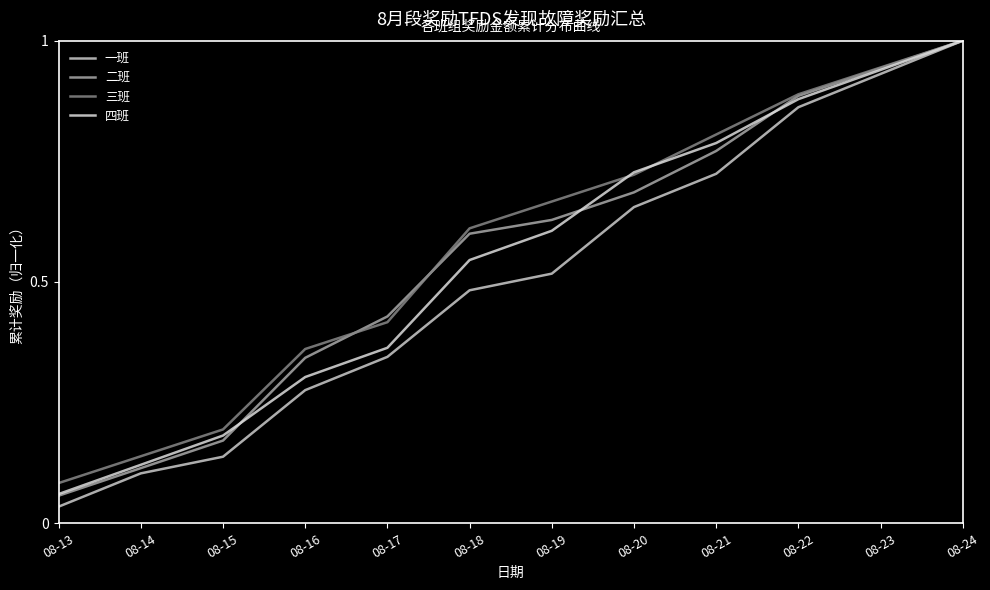

Which series changed the most between 08-17 and 08-21?

四班